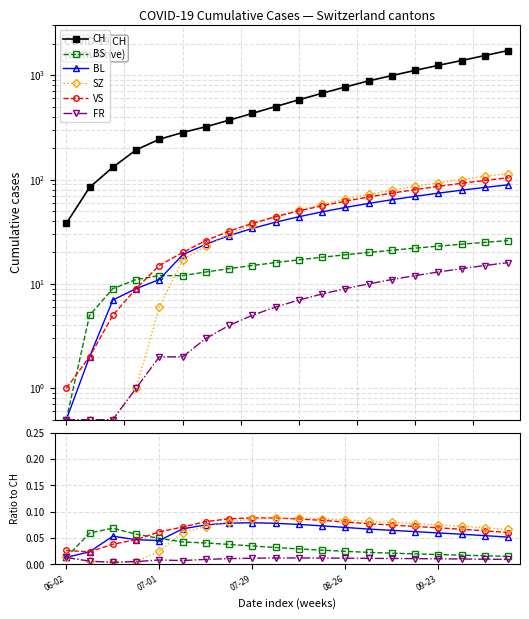

True or false: FR and BS intersect in this chart.

False